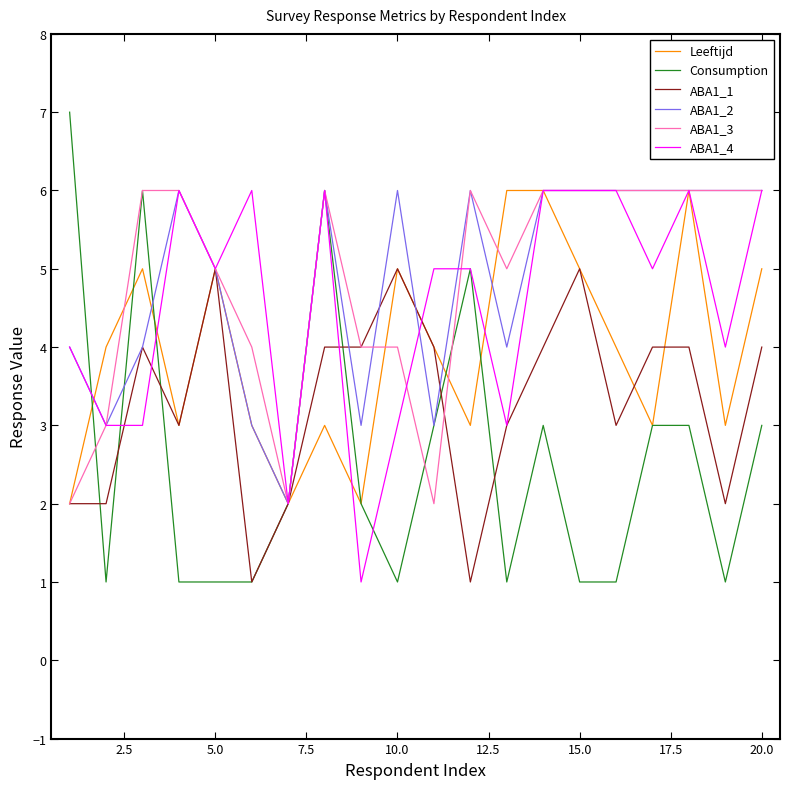

How many values in the ABA1_2 series are below 6?

9